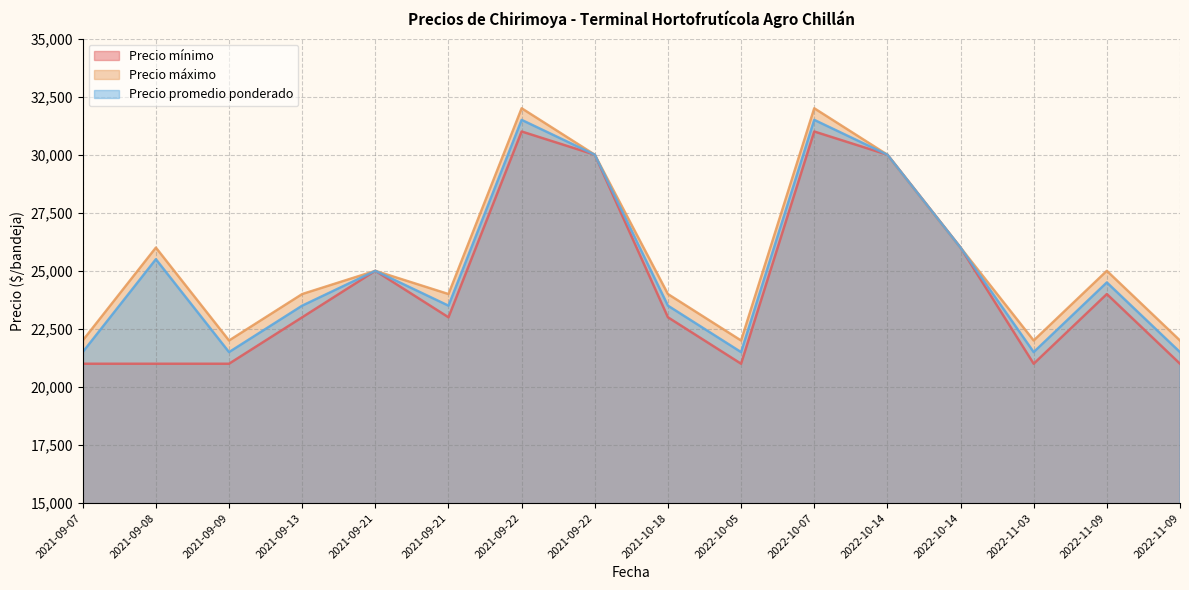

How many interior local valleys does the Precio promedio ponderado series have?

4